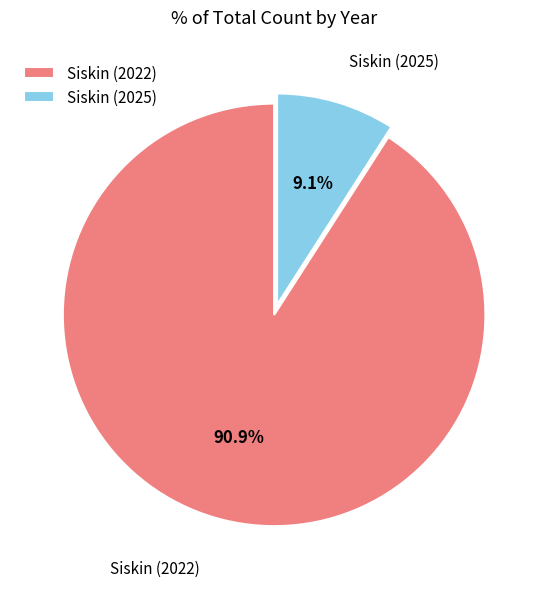

Rank the categories by value from lowest to highest.

Siskin (2025), Siskin (2022)